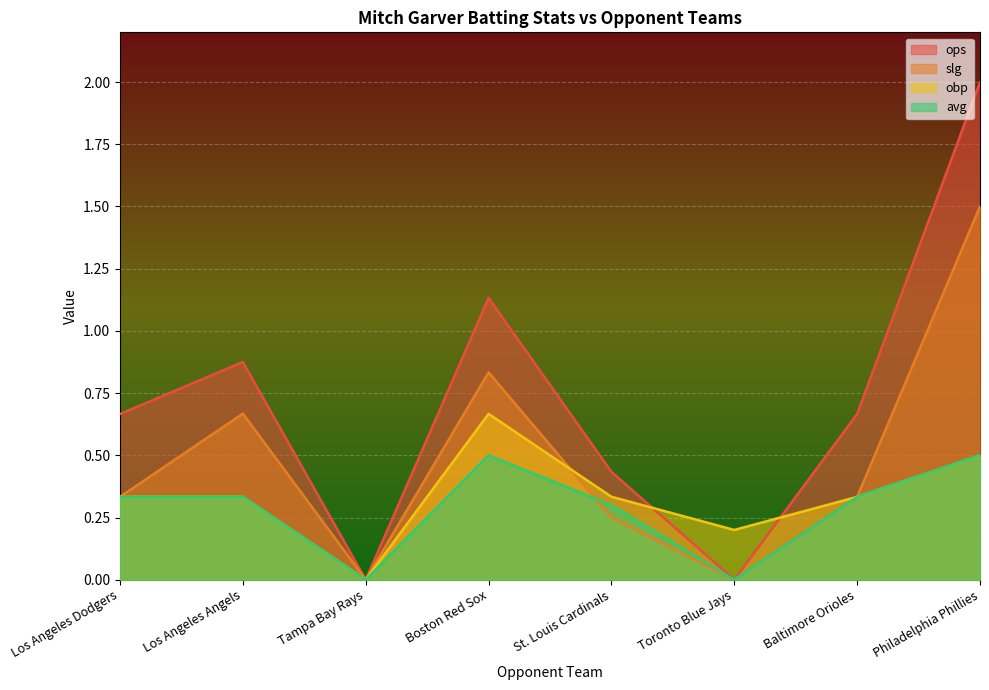

True or false: slg and ops intersect in this chart.

False